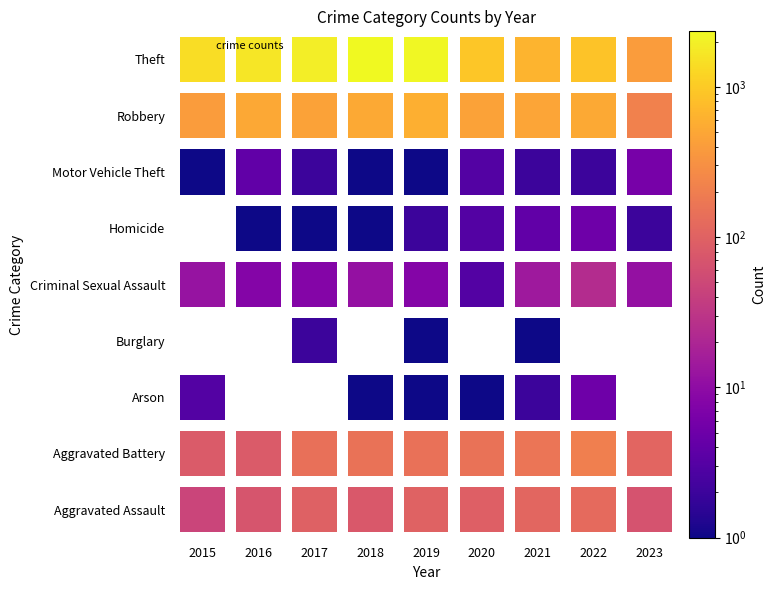

How many values in the Aggravated Assault series exceed 94?

4